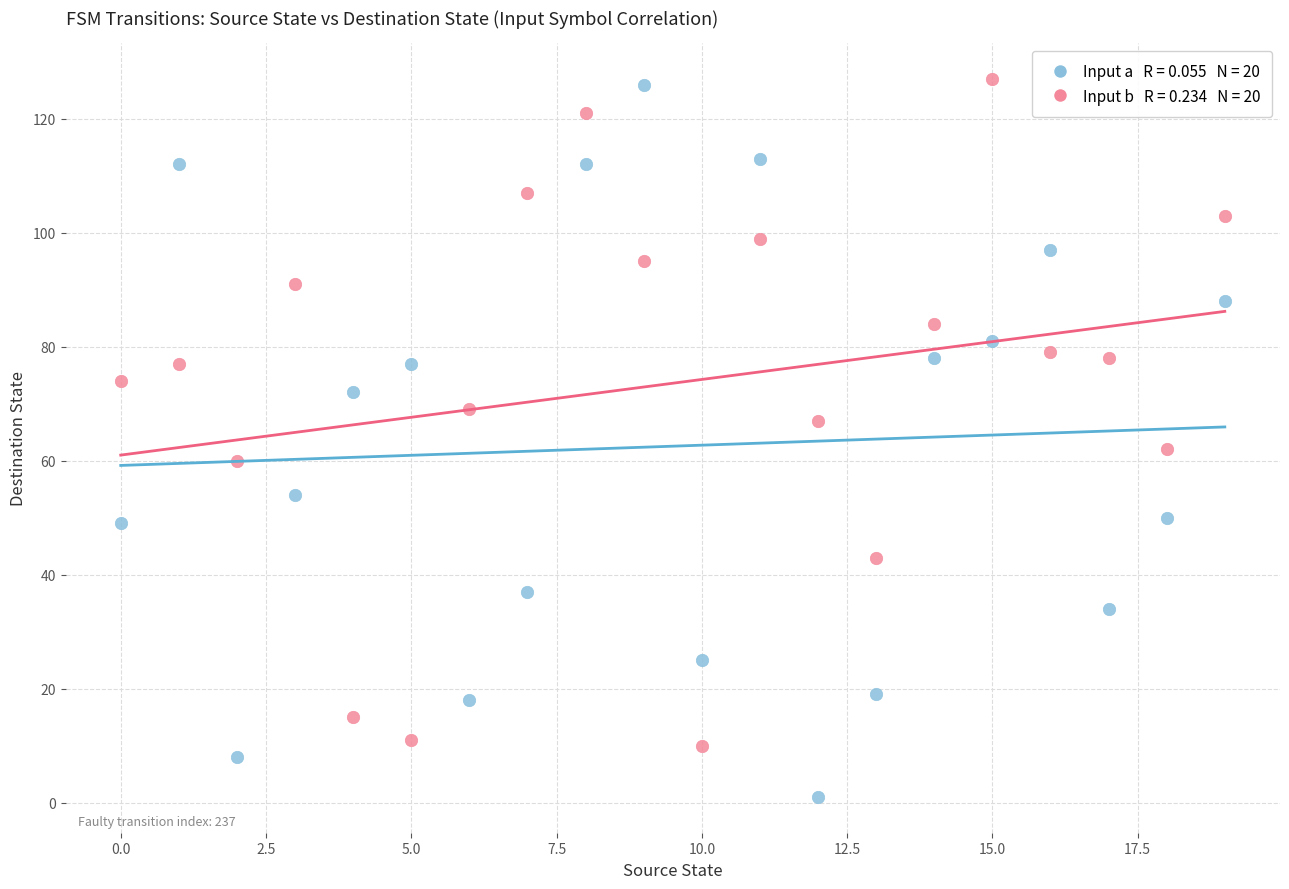

Across all data points, what is the range of Y values (max minus min)?

126